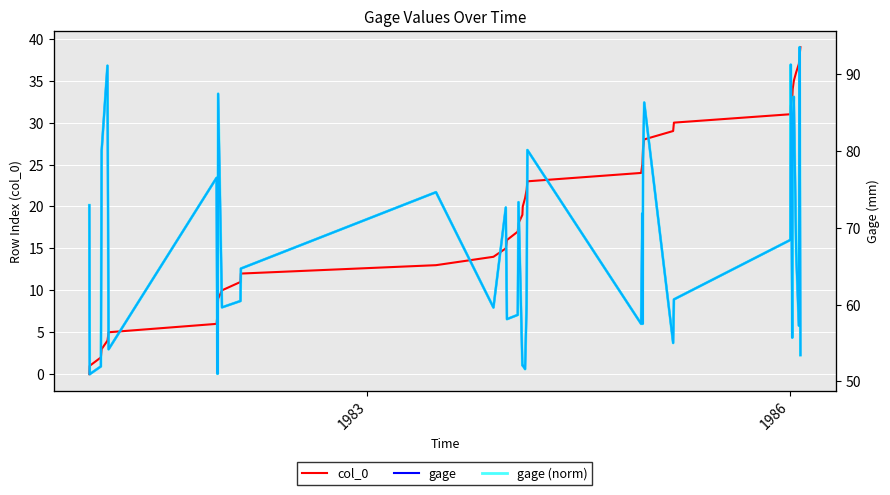

How many interior local peaks does the gage series have?

12